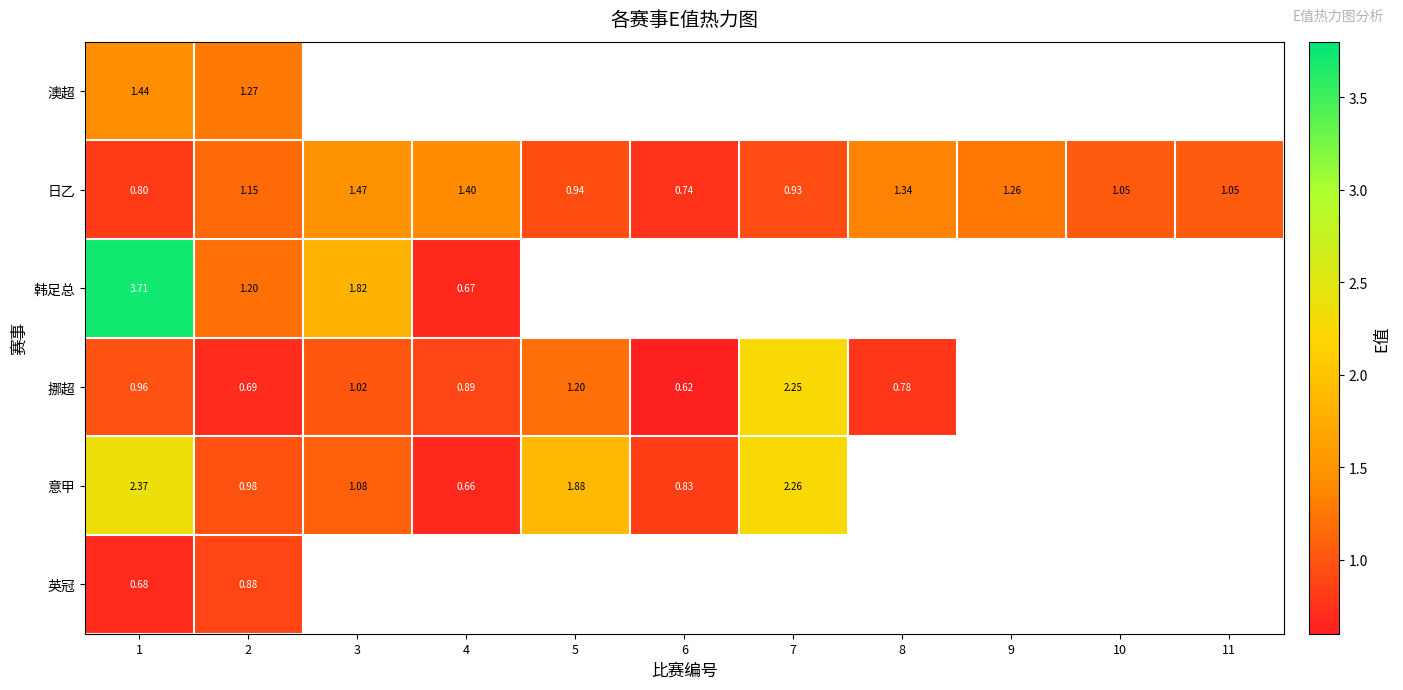

Is it true that 挪超 equals 0.7 at 2?

True